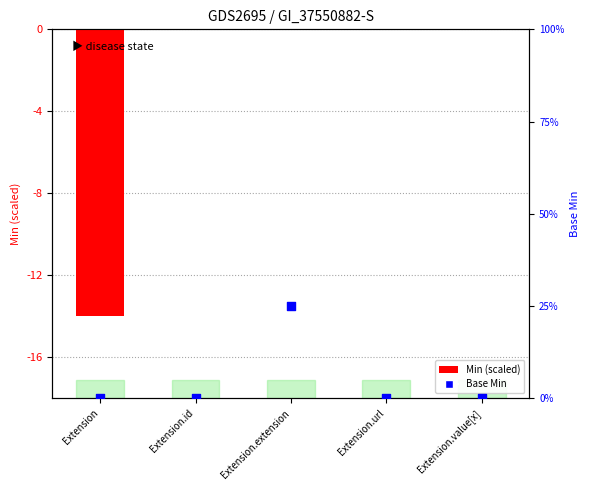

At how many categories does at least one series exceed -9?

5